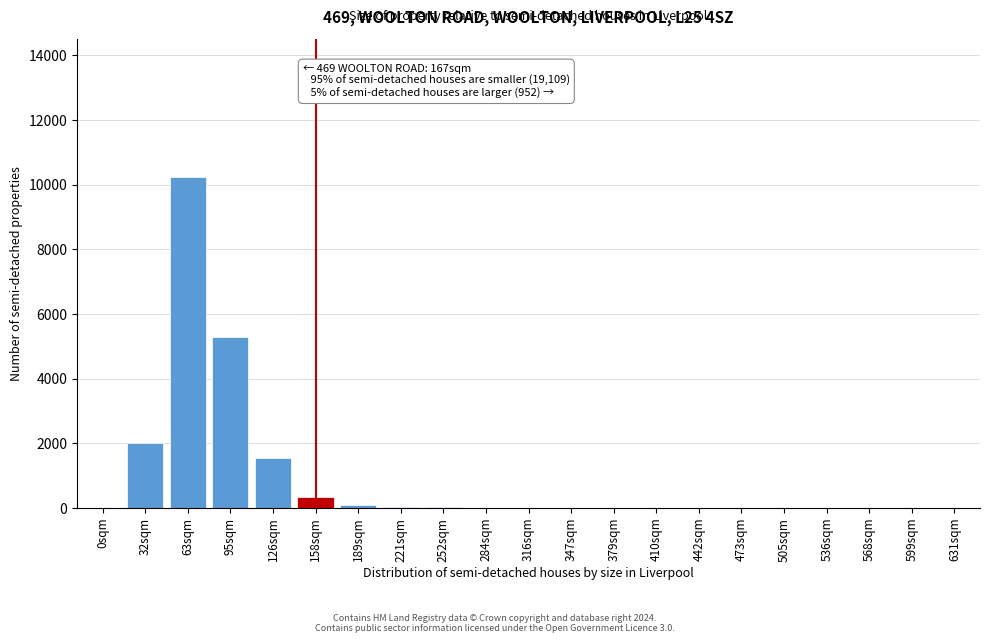

What is the maximum value shown in the chart?

10250